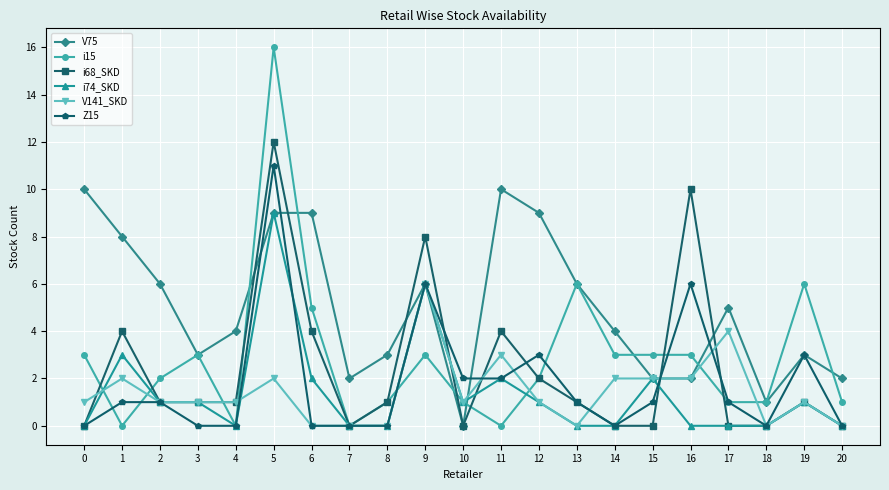

Which series has the largest total across all categories?

V75